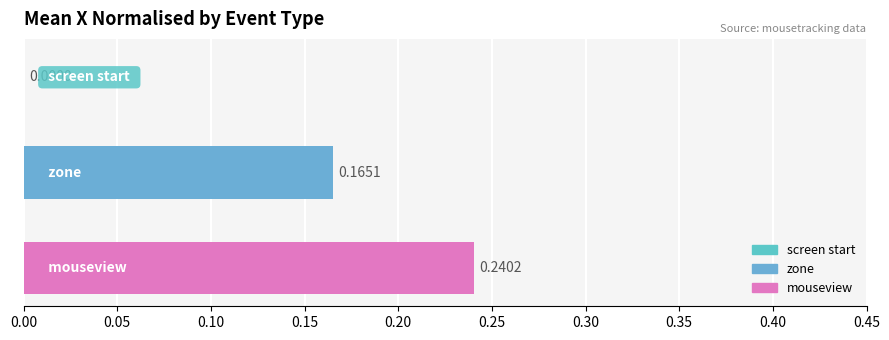

What is the sum of all values?

0.4